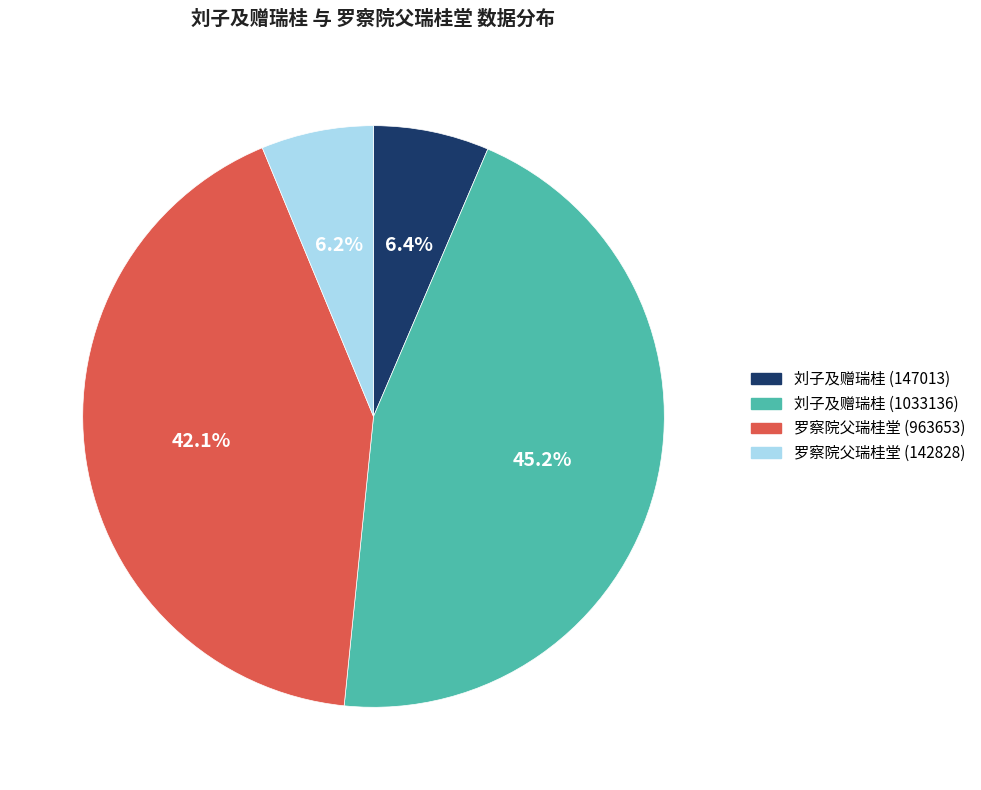

Between 罗察院父瑞桂堂 (963653) and 刘子及赠瑞桂 (147013), which is larger?

罗察院父瑞桂堂 (963653)